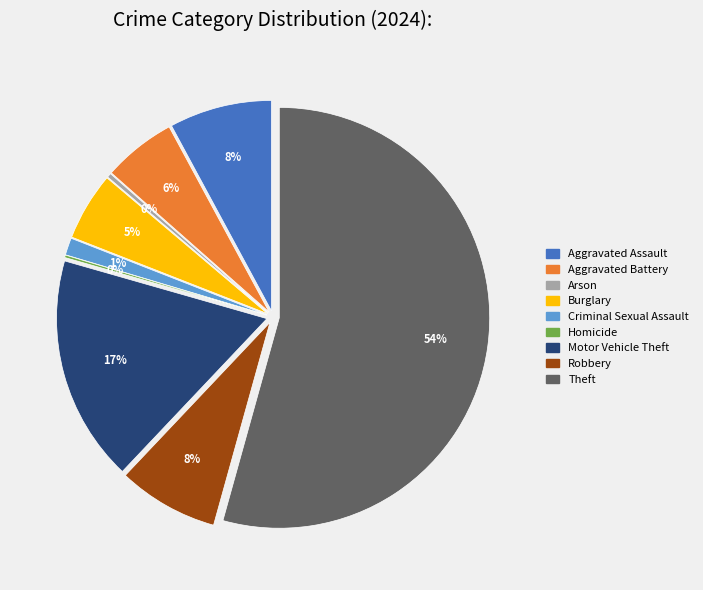

Combined, do Motor Vehicle Theft and Arson account for over 50%?

No